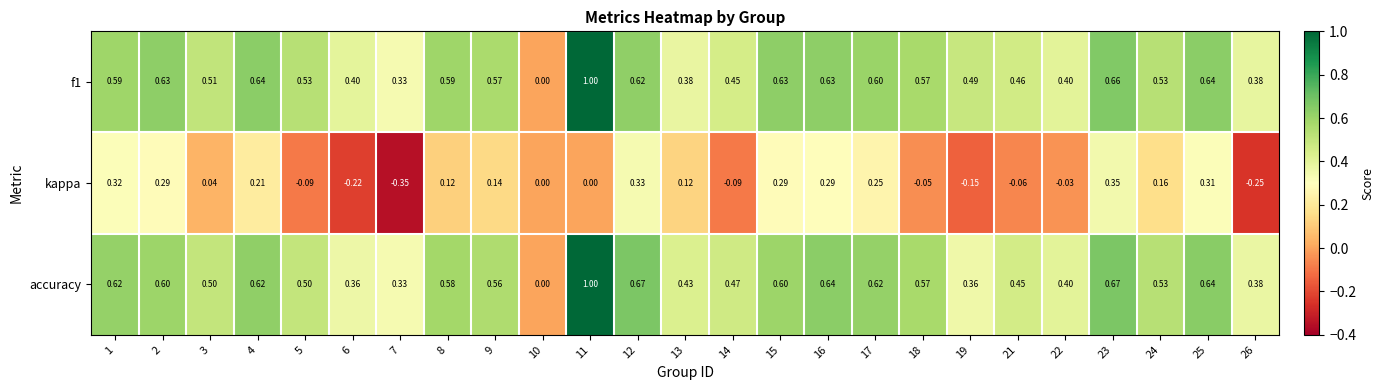

Which series changed the most between 1 and 19?

kappa